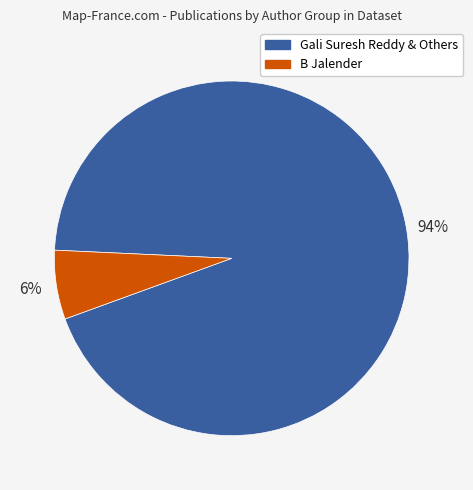

Is there a majority slice in this chart?

Yes